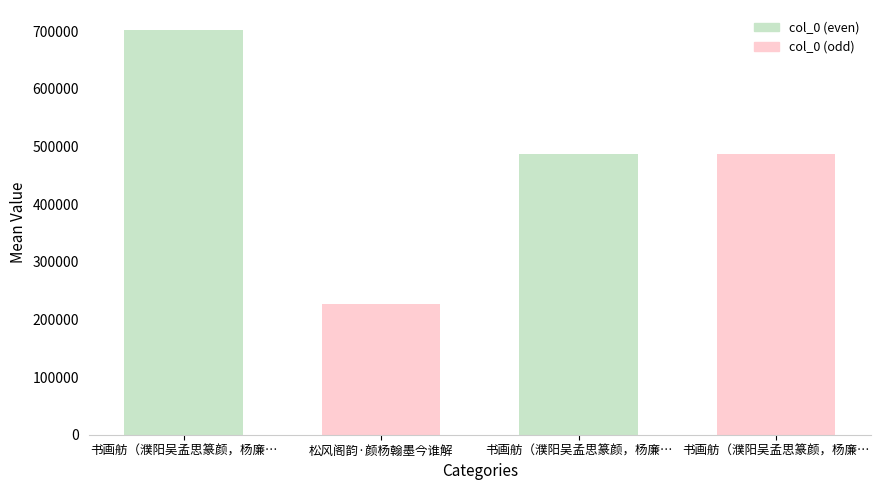

What is the change in value from 书画舫（濮阳吴孟思篆颜，杨廉… to 书画舫（濮阳吴孟思篆颜，杨廉…?

-215436